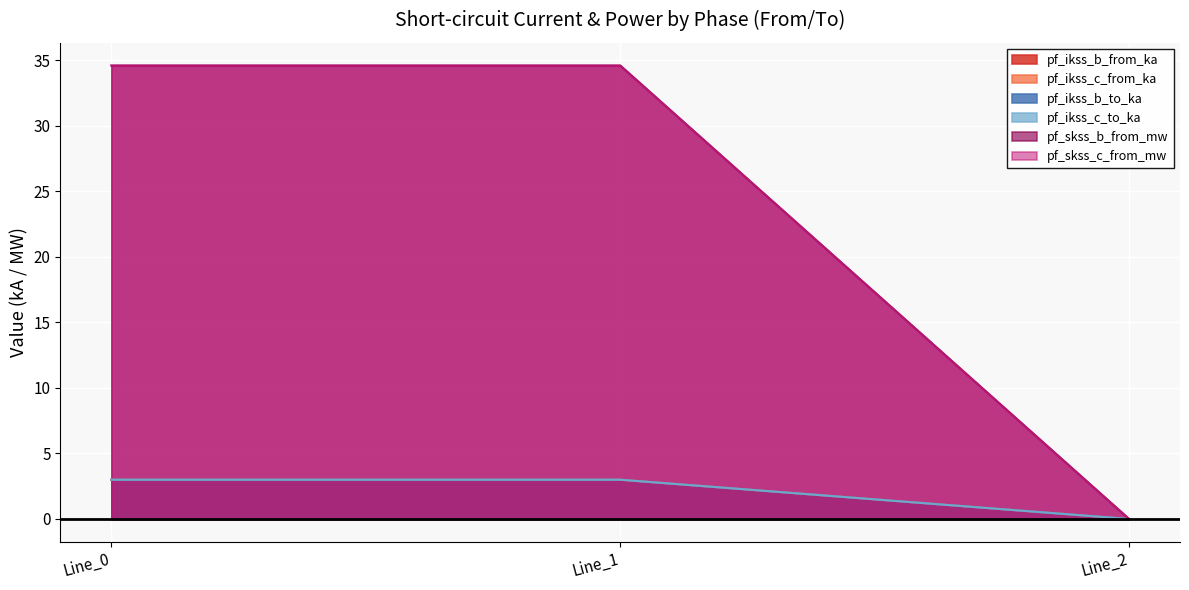

The pf_skss_c_from_mw series shows 16.4 at Line_1. True or false?

False